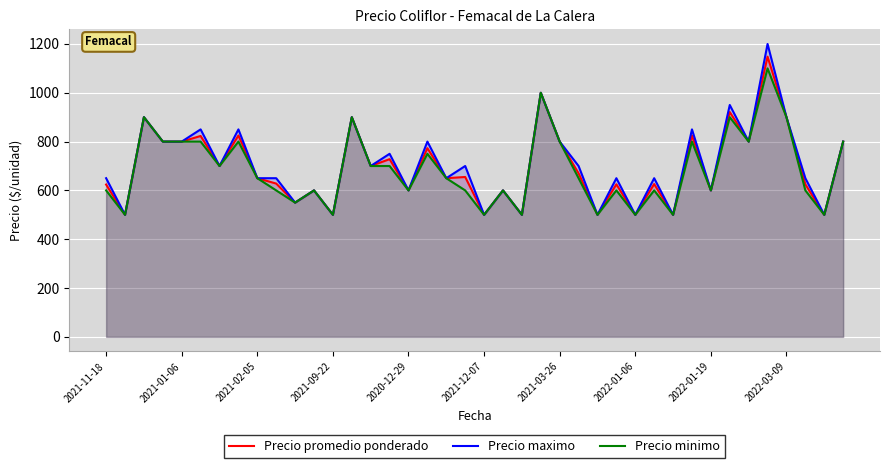

Which series has the largest range (max minus min)?

Precio maximo